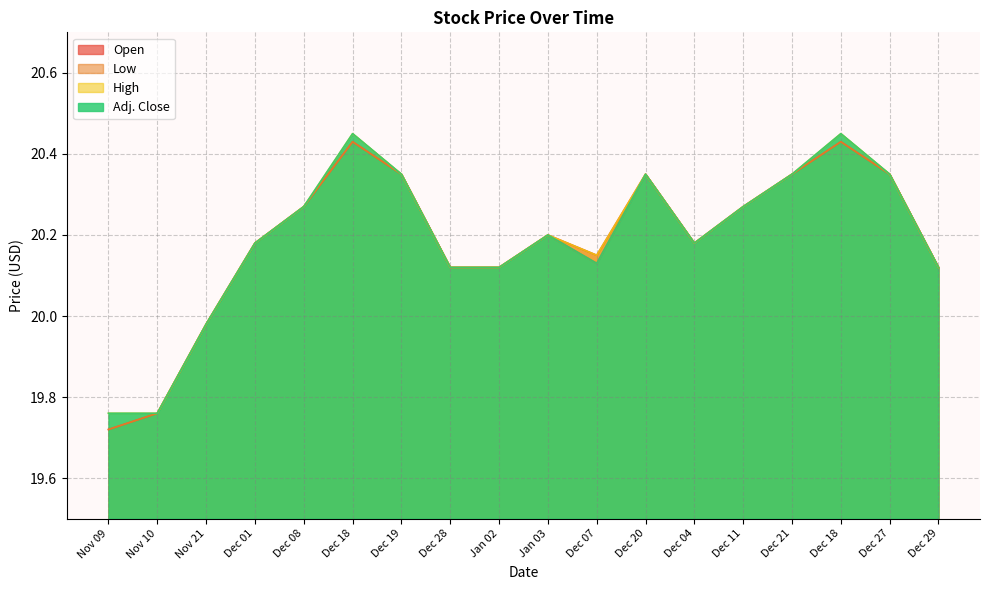

True or false: Low has more than 1 interior local peaks.

True